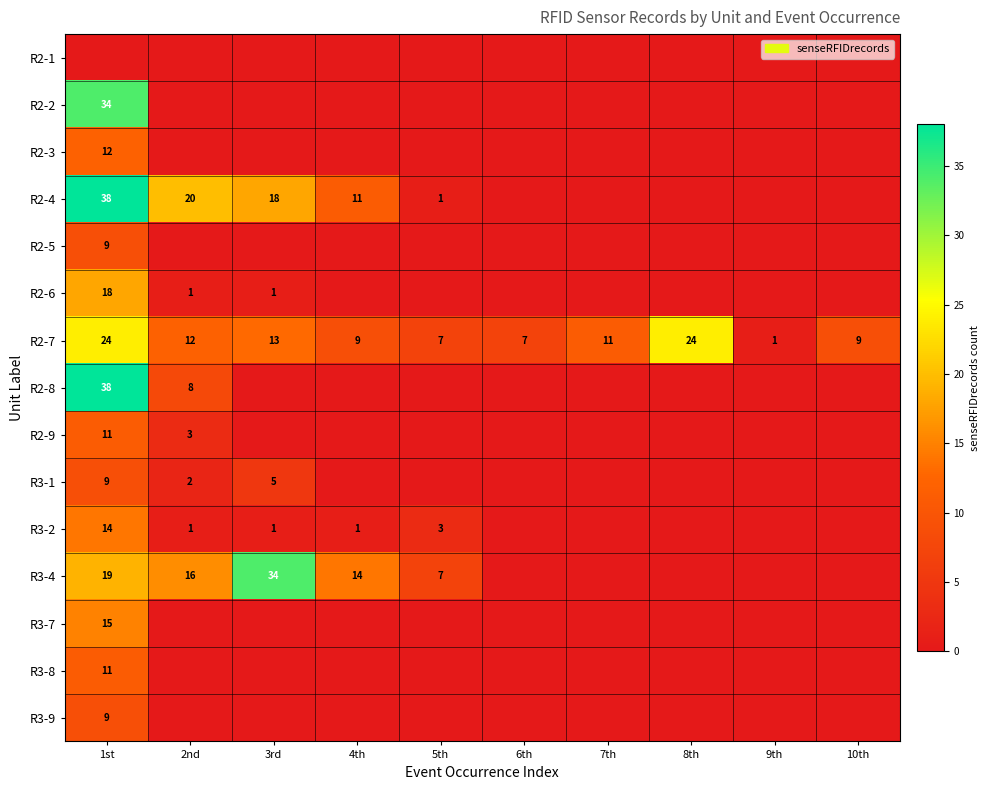

What is the maximum value shown in the chart?

38